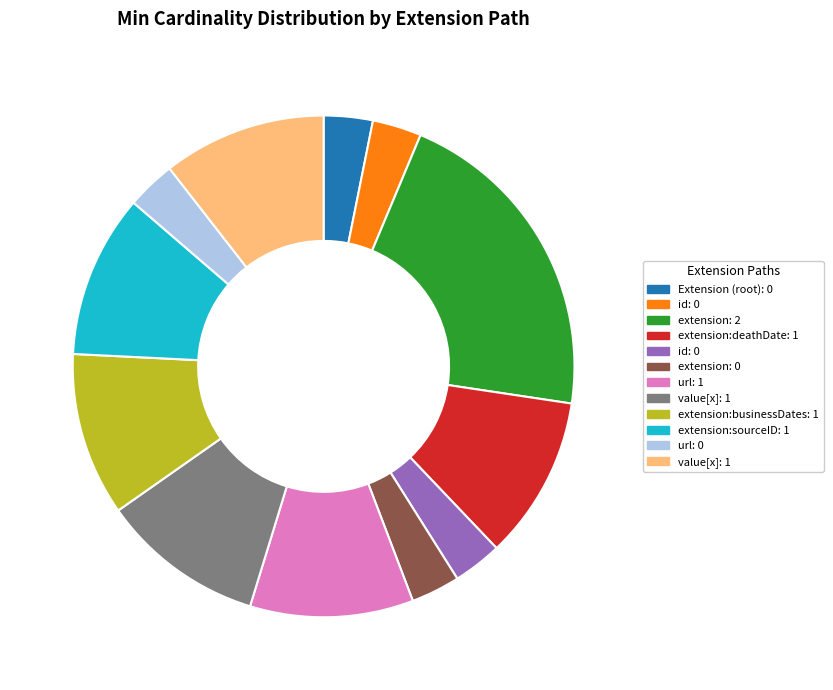

Does any single category account for the majority?

No